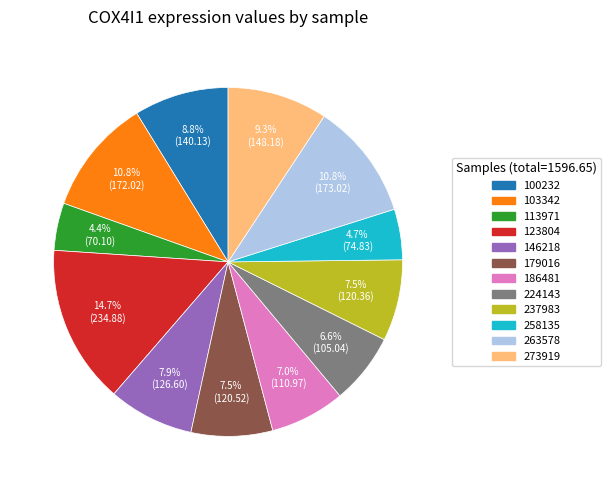

Count the number of slices in the pie.

12